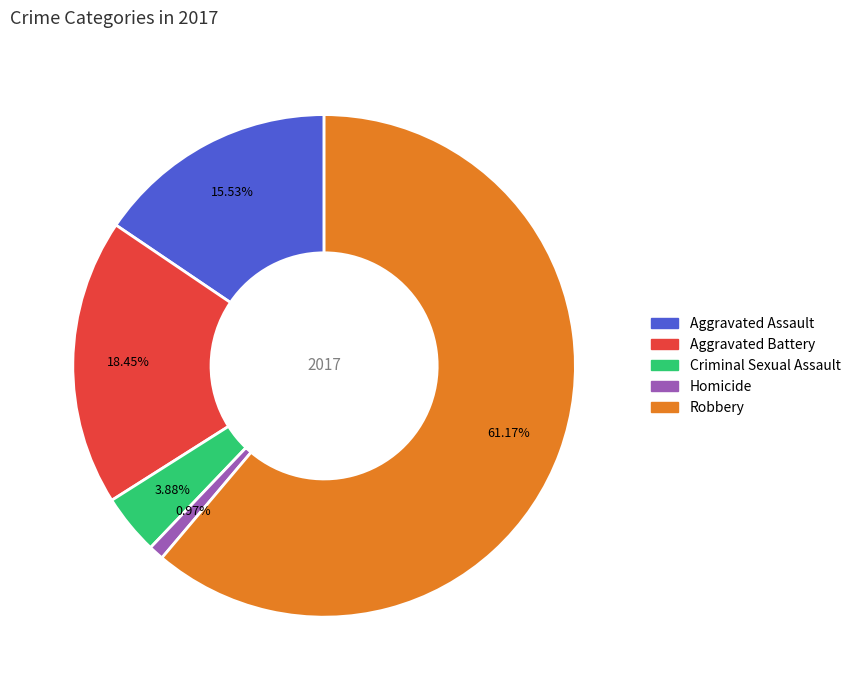

Which category has the smallest portion of the pie?

Homicide